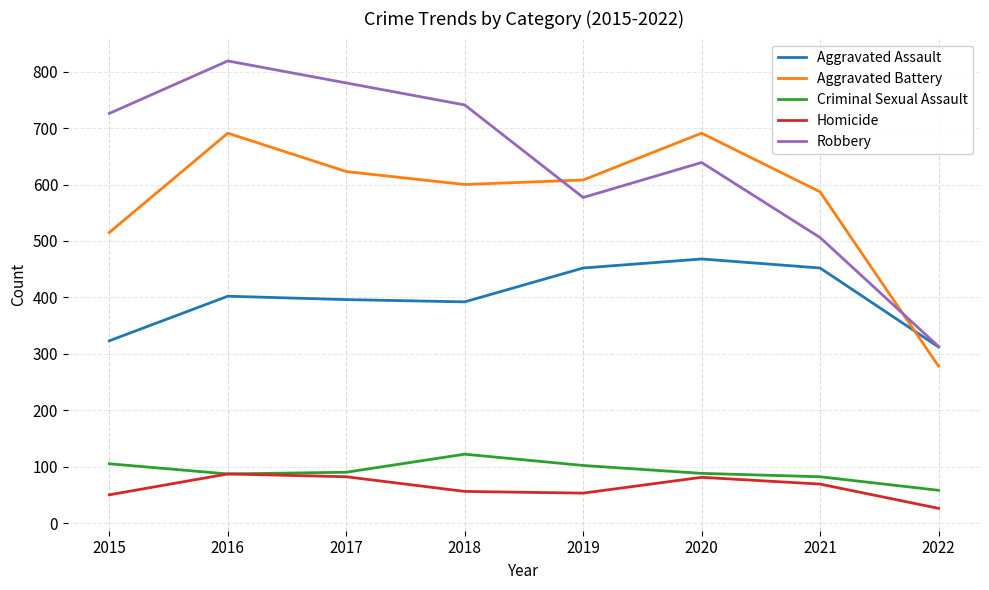

What is the total value across all series at 2016?

2086